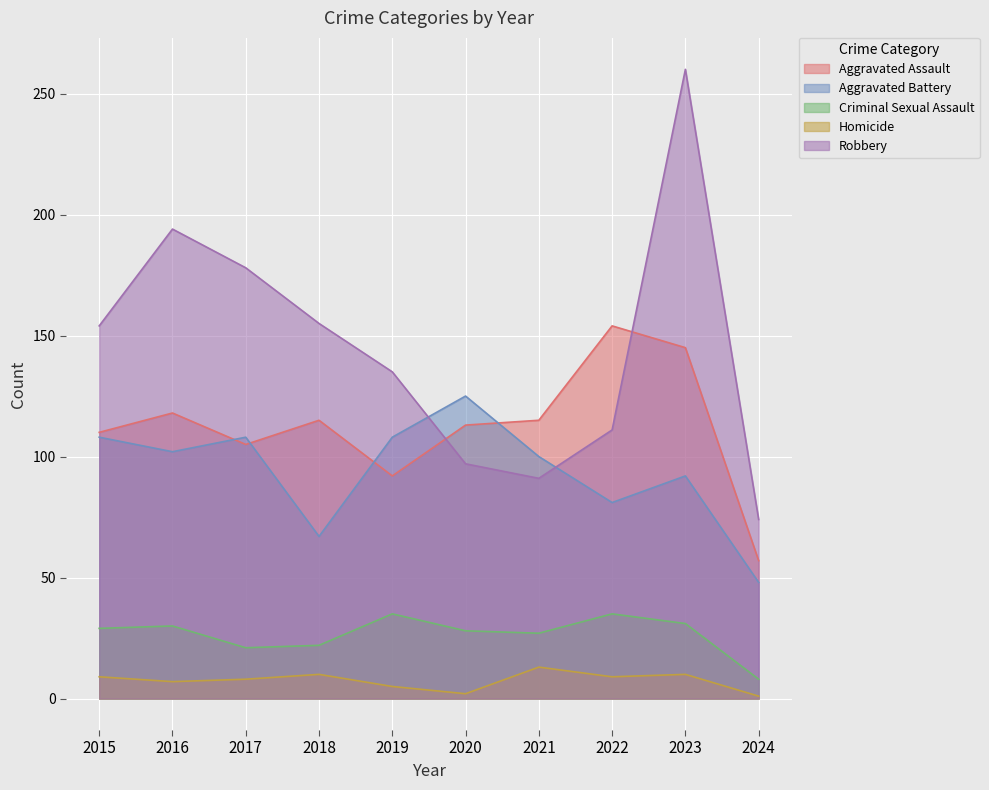

What are all the series names shown in the legend?

Aggravated Assault, Aggravated Battery, Criminal Sexual Assault, Homicide, Robbery